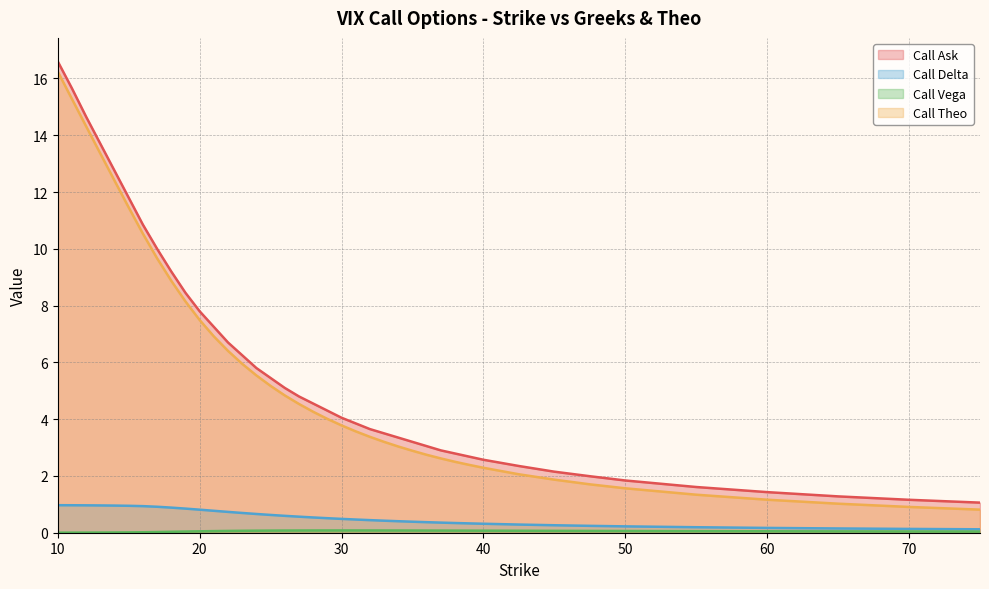

What is the approximate value of Call Vega at 42.5?

0.1